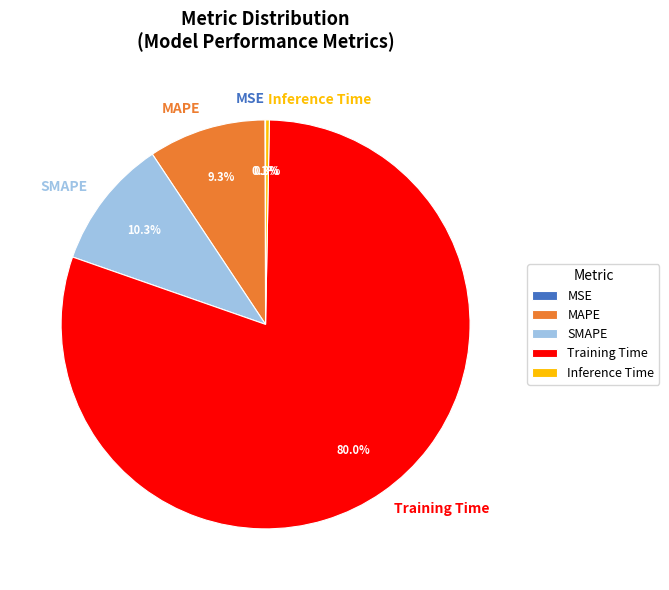

Is it true that Inference Time is 0% of the pie?

True